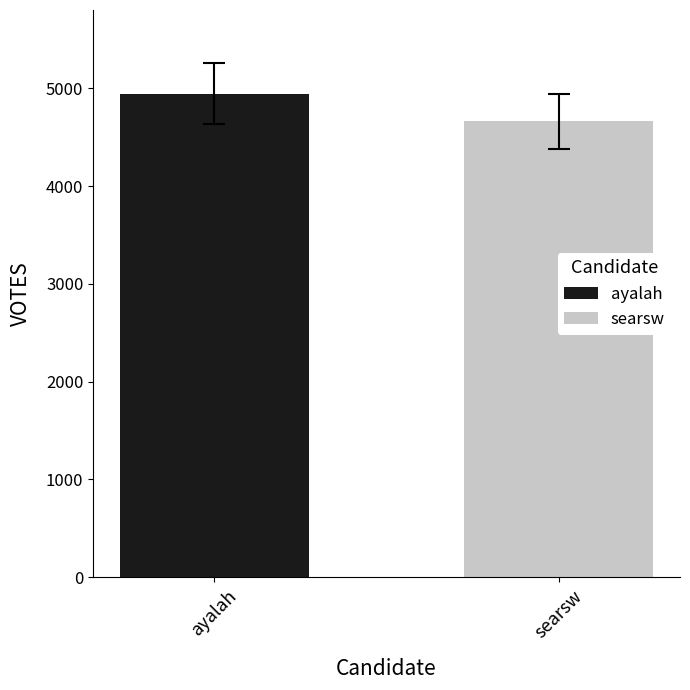

Which series has the largest range (max minus min)?

ayalah